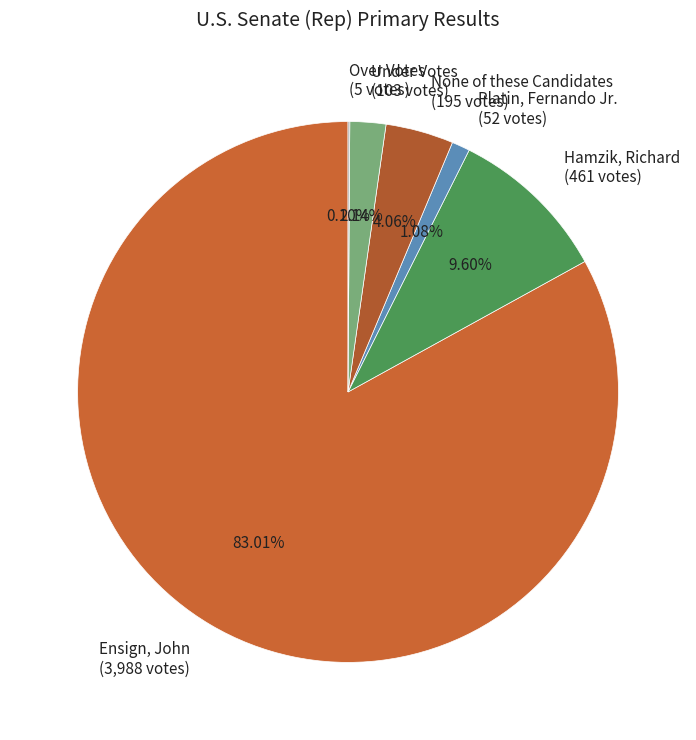

Which slice is the largest?

Ensign, John